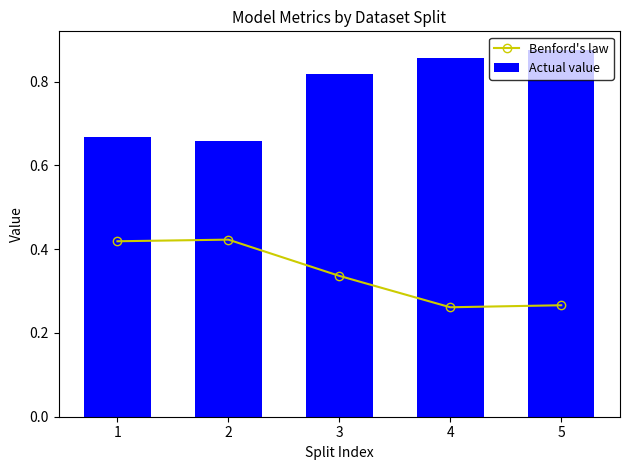

What is the difference between the second highest and second lowest values in the Actual value series?

0.2